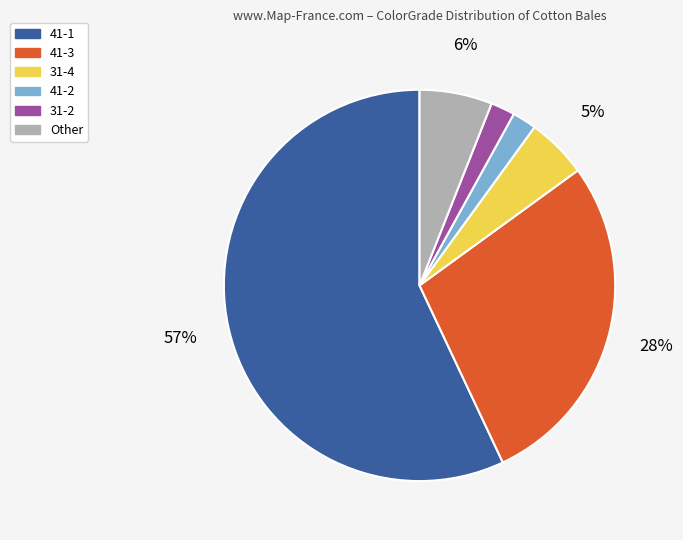

To the nearest percent, what is the difference between the 41-1 and 31-2 slice percentages?

55%